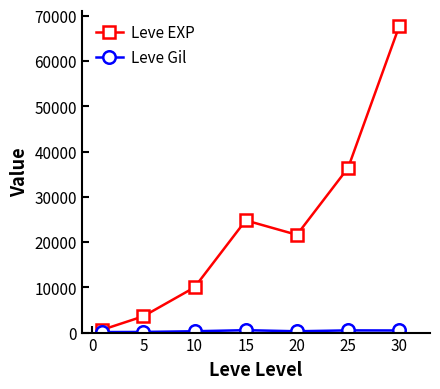

Which series has the largest range (max minus min)?

Leve EXP